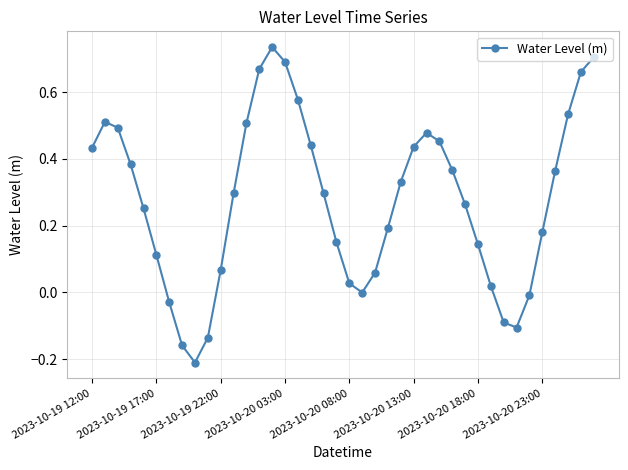

Does the chart have visible grid lines?

Yes